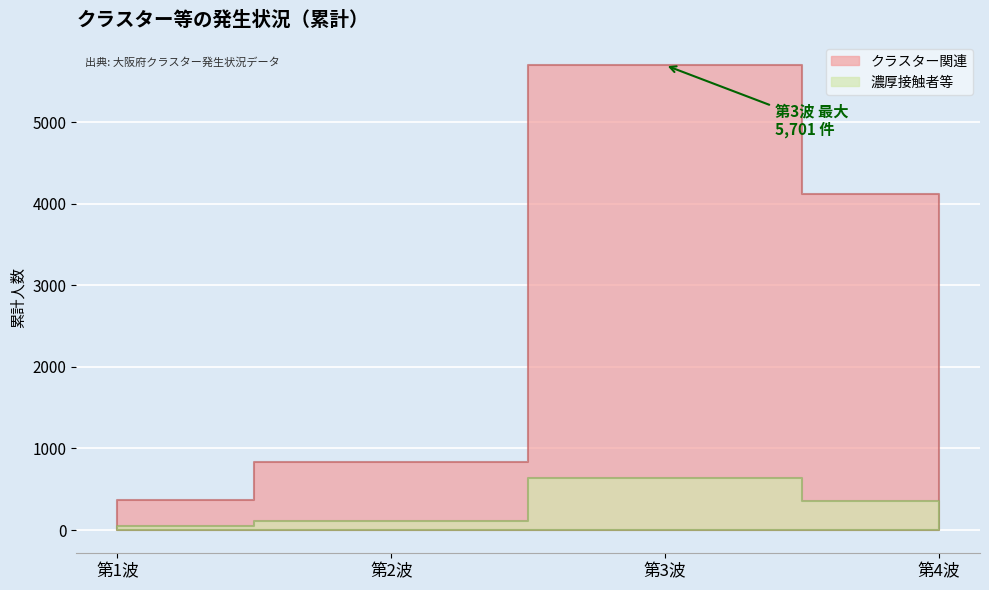

At how many categories does at least one series exceed 193?

4